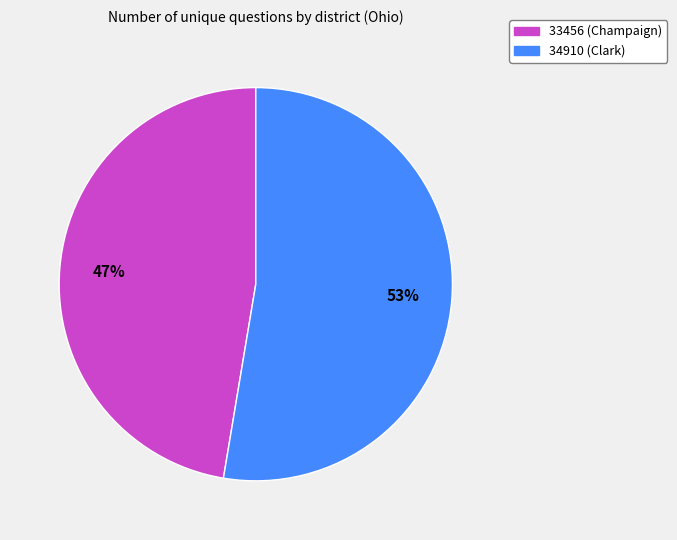

Which category has the smallest portion of the pie?

33456 (Champaign)